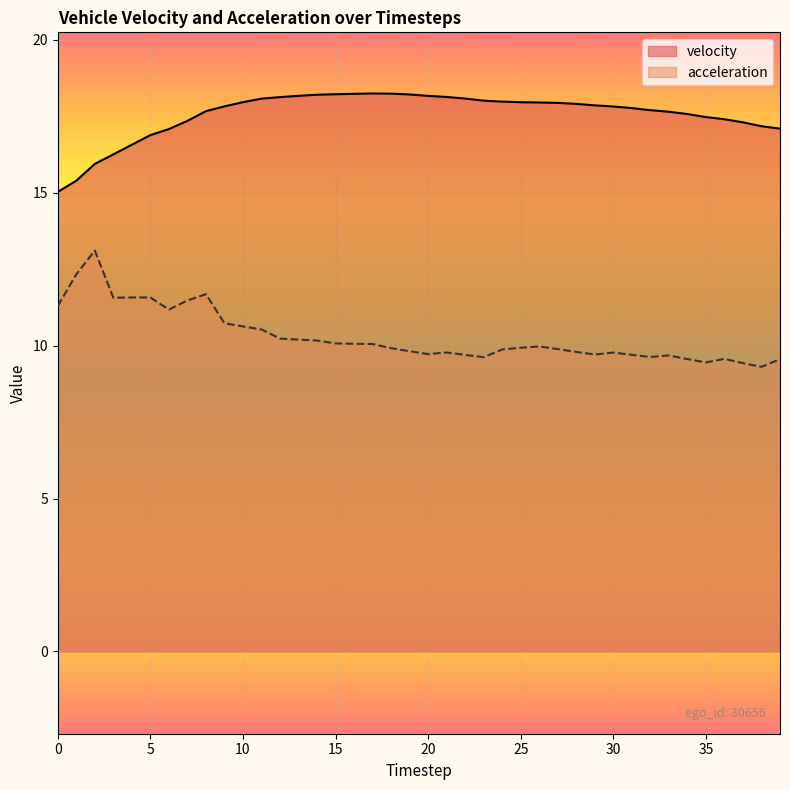

The velocity series shows 18.0 at 24. True or false?

True